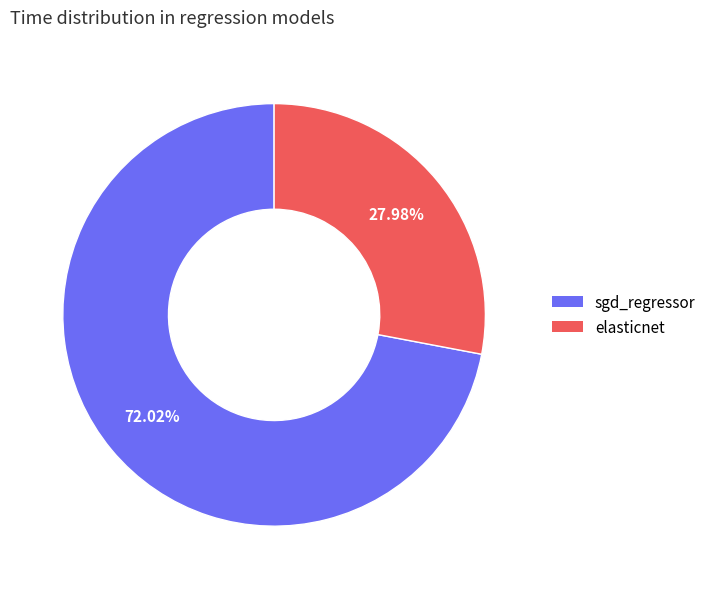

Rank the categories by value from lowest to highest.

elasticnet, sgd_regressor